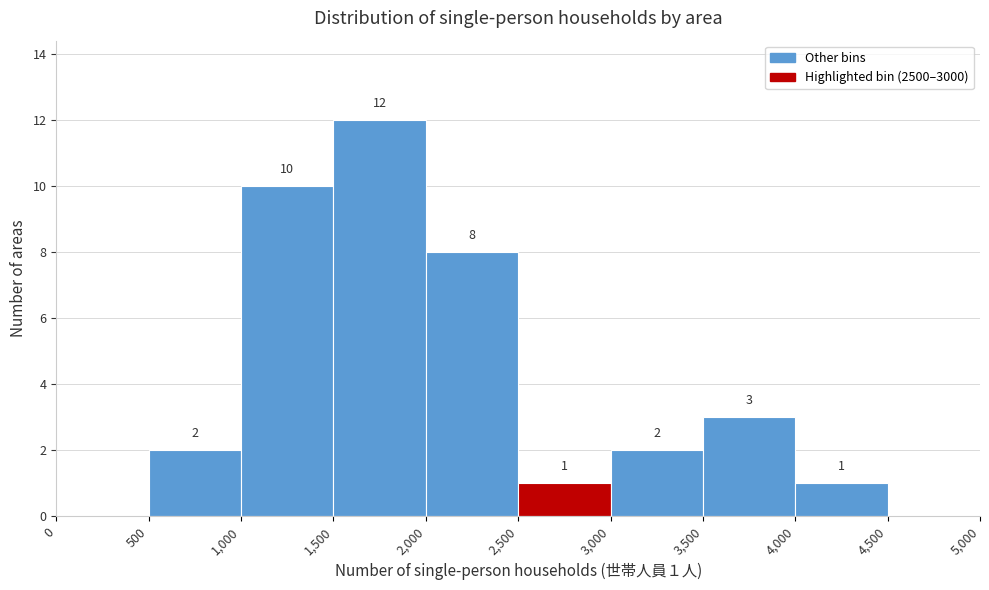

Over which range of the x-axis is the bar tallest?

1,500 to 2,000